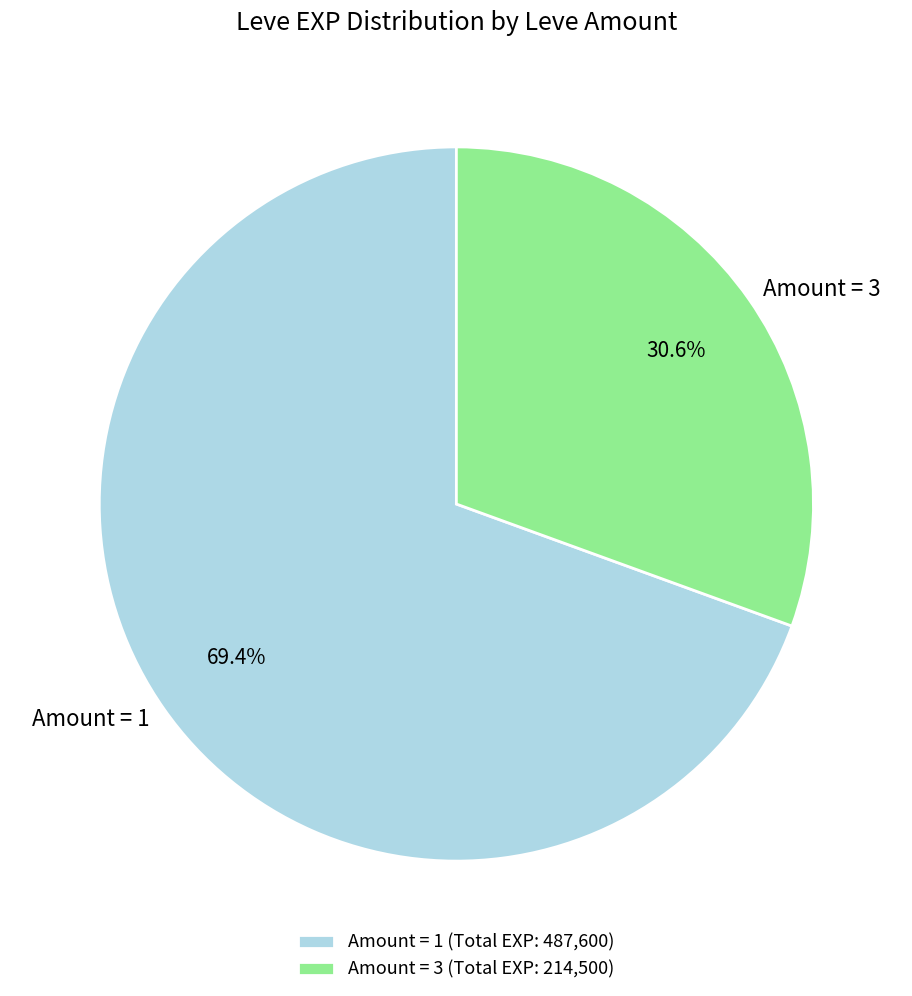

What percentage is NOT represented by Amount = 1?

30.6%